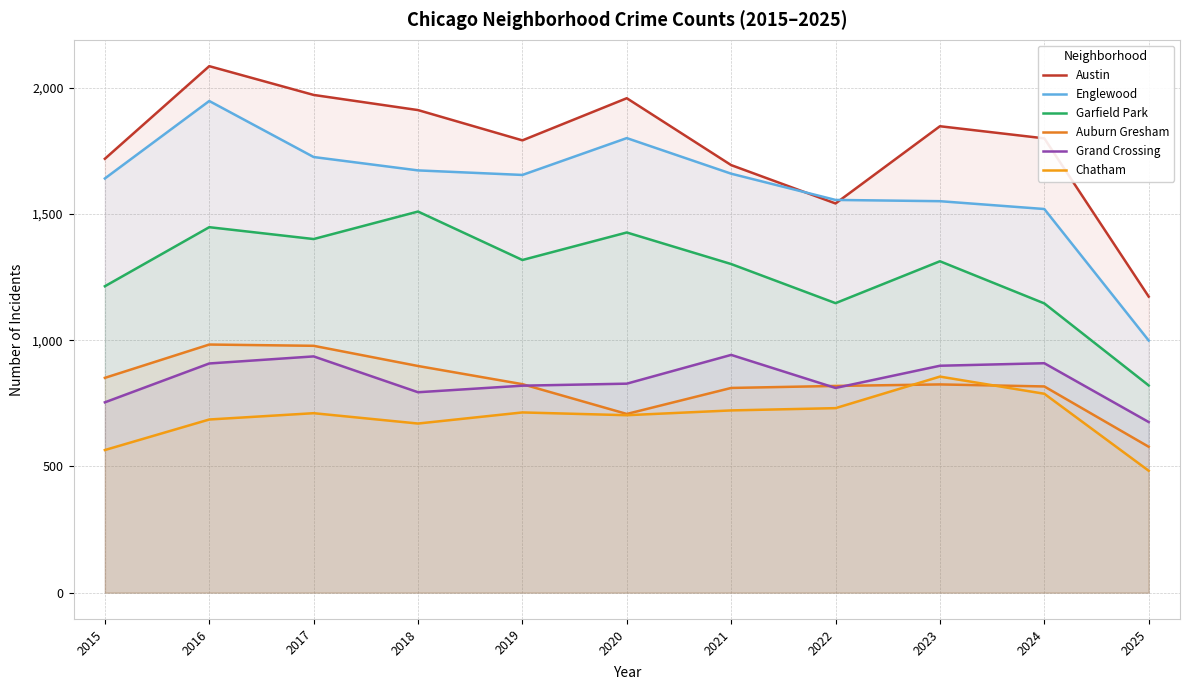

Between 2017 and 2018, which is larger?

2017